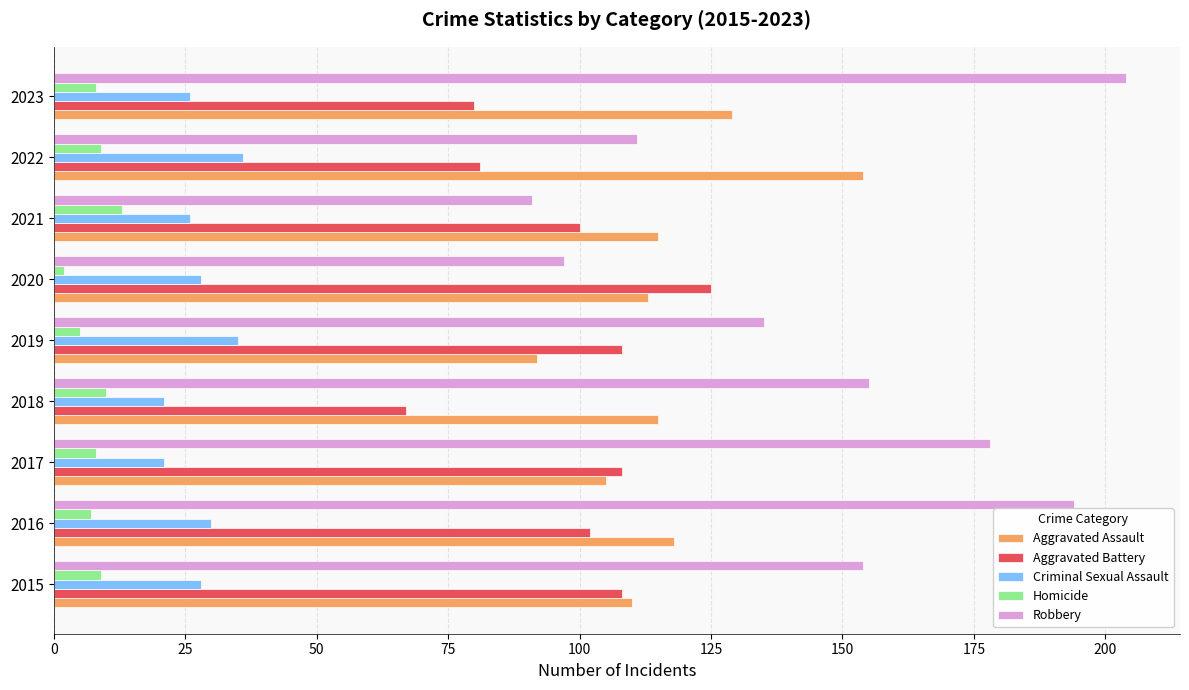

Rank the series at 2016 from lowest to highest value.

Homicide, Criminal Sexual Assault, Aggravated Battery, Aggravated Assault, Robbery